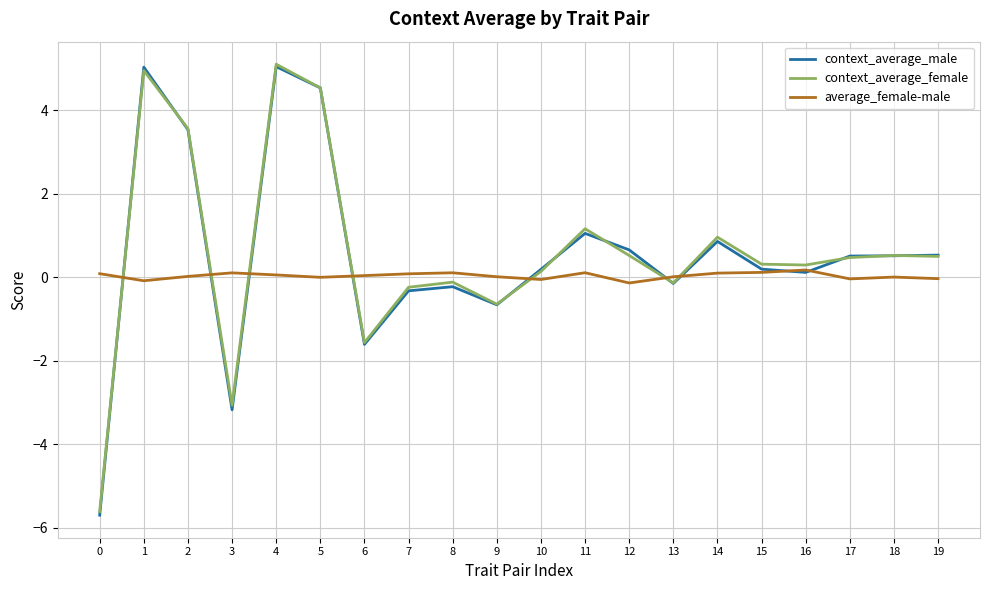

Is the value of context_average_male at 2 greater than the value of context_average_female at 0?

Yes